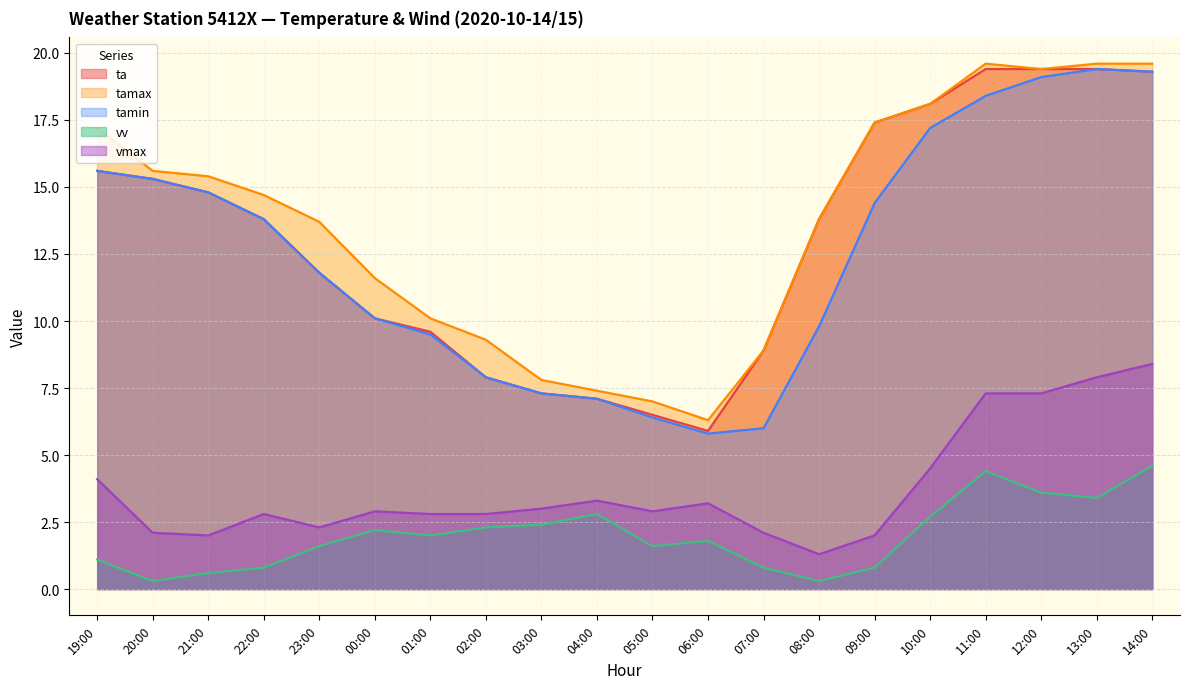

How many data points in vv are above 2?

9